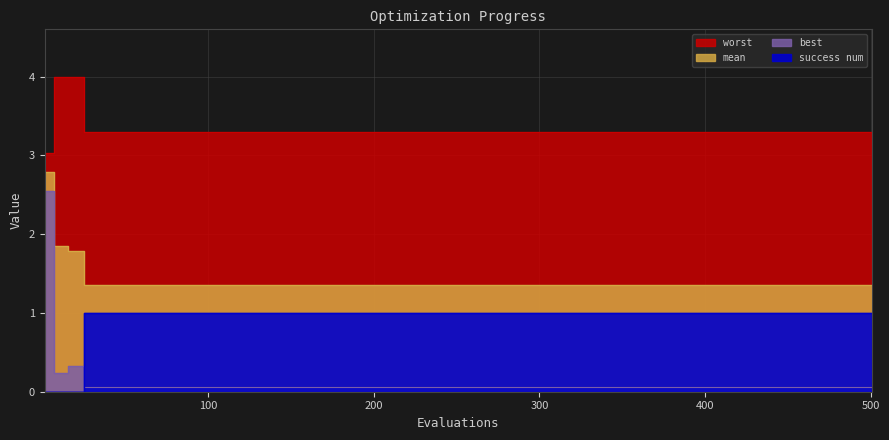

Is it true that best equals 0.3 at 200?

True